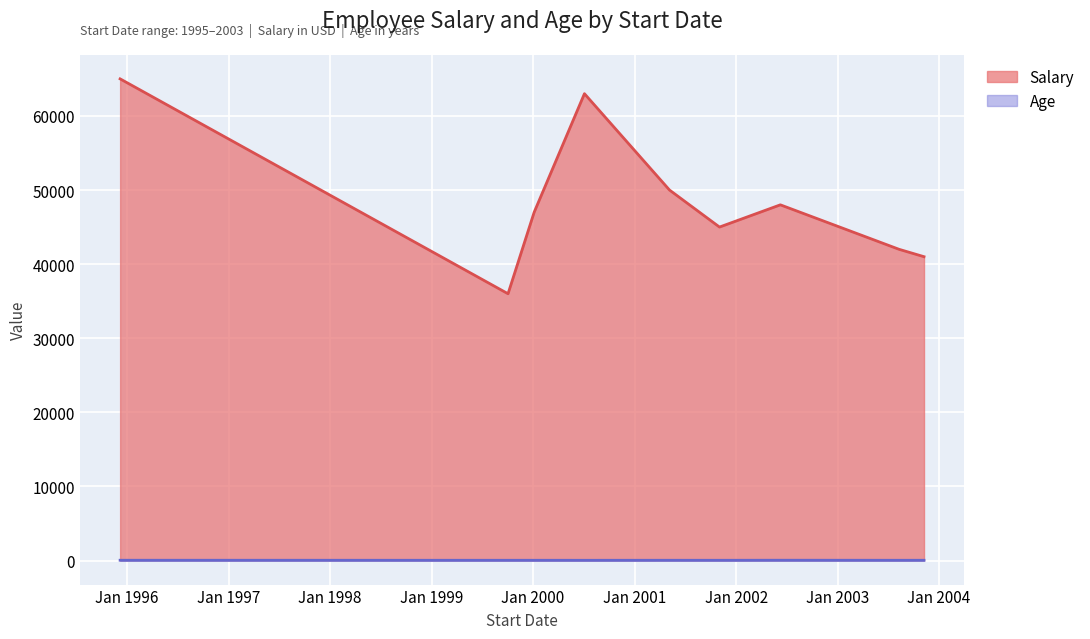

What is the lowest value of the Age series?

29